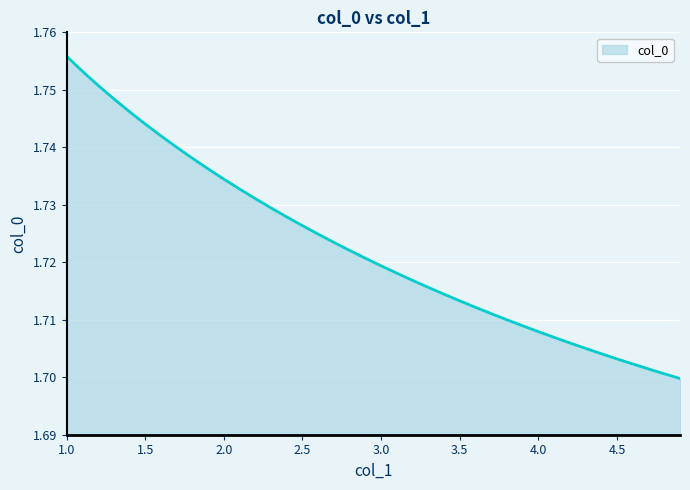

Does the chart have visible grid lines?

Yes